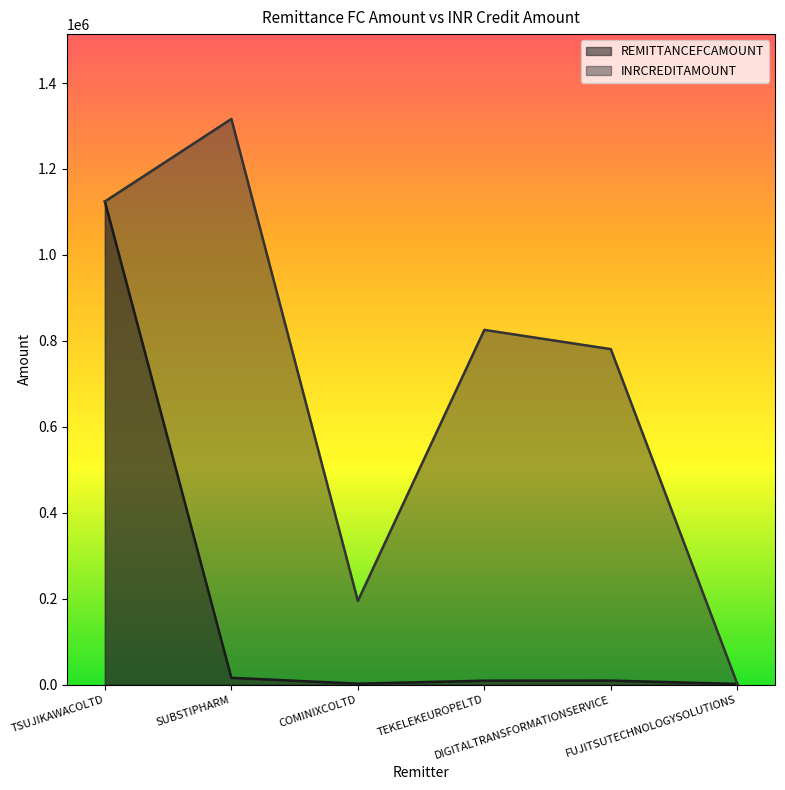

Is it true that INRCREDITAMOUNT equals 350635.4 at COMINIXCOLTD?

False